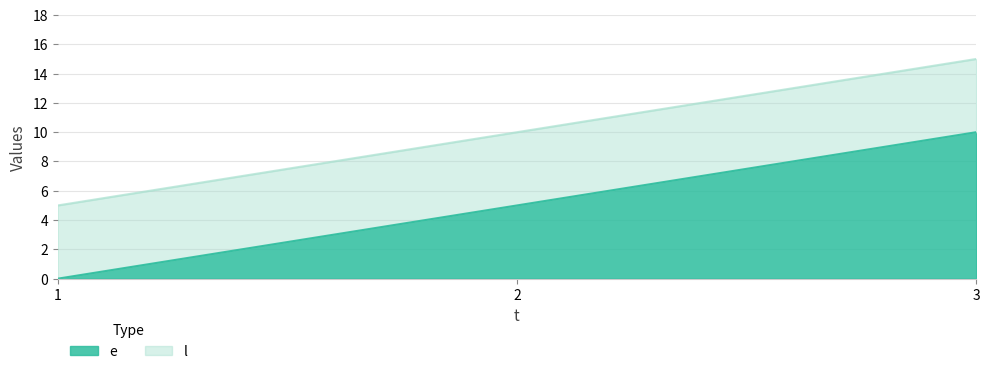

How many e values are between 0 and 10?

3